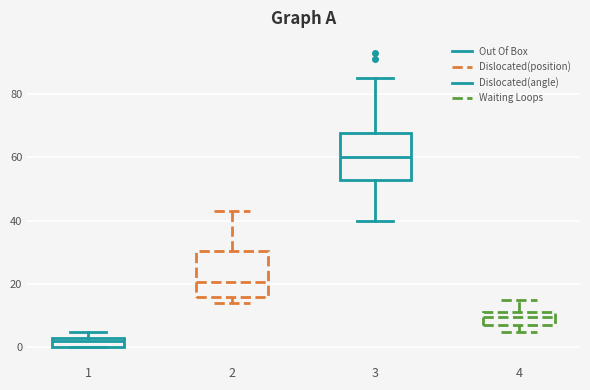

Where does the lower whisker of the box at x = 3 end on the y-axis? The values are not printed on the chart, so give them approximately, as read against the axis.

40